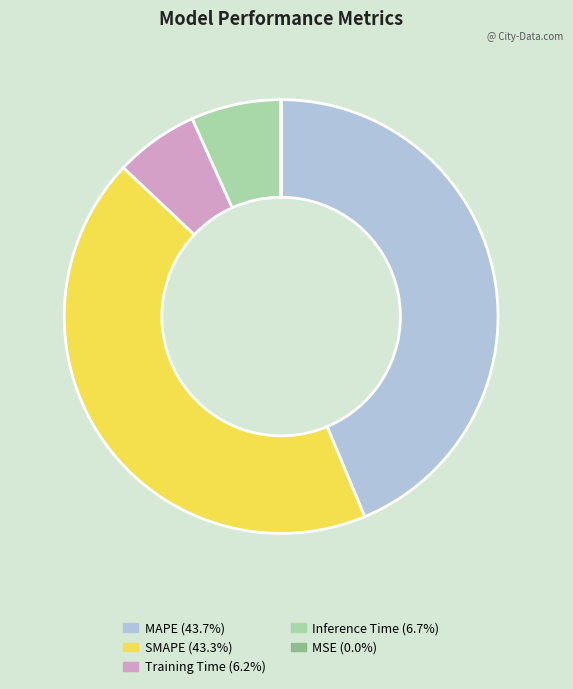

Is there any slice that represents more than half of the pie?

No